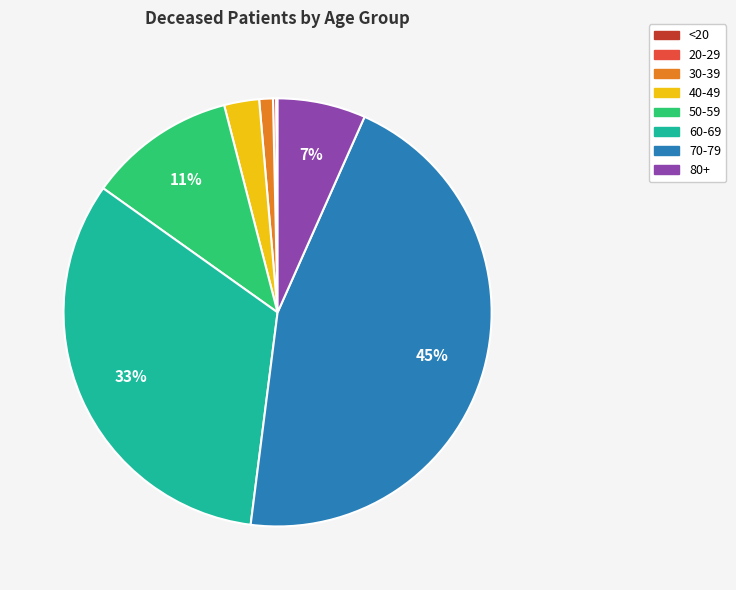

Is the sum of 40-49 and 50-59 greater than half?

No